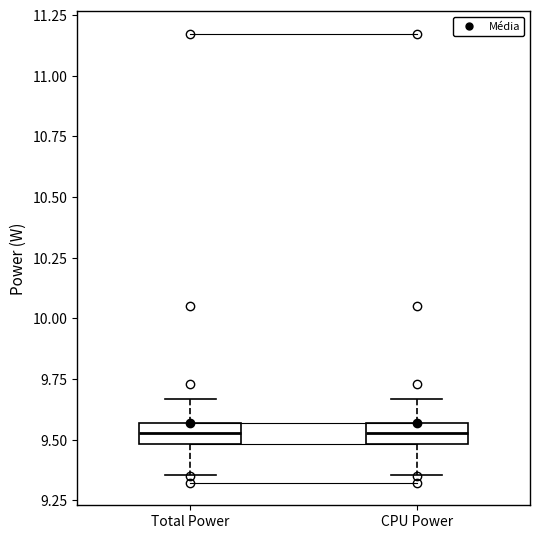

Reading left to right, read every box against the y-axis: the position of its median line, the range the box covers, and the ends of its whiskers. The values are not printed on the chart, so give them approximately, as read against the axis.

Total Power: median 9.55 (inside the box), box 9.50 to 9.55, whiskers 9.35 to 9.65
CPU Power: median 9.55 (inside the box), box 9.50 to 9.55, whiskers 9.35 to 9.65